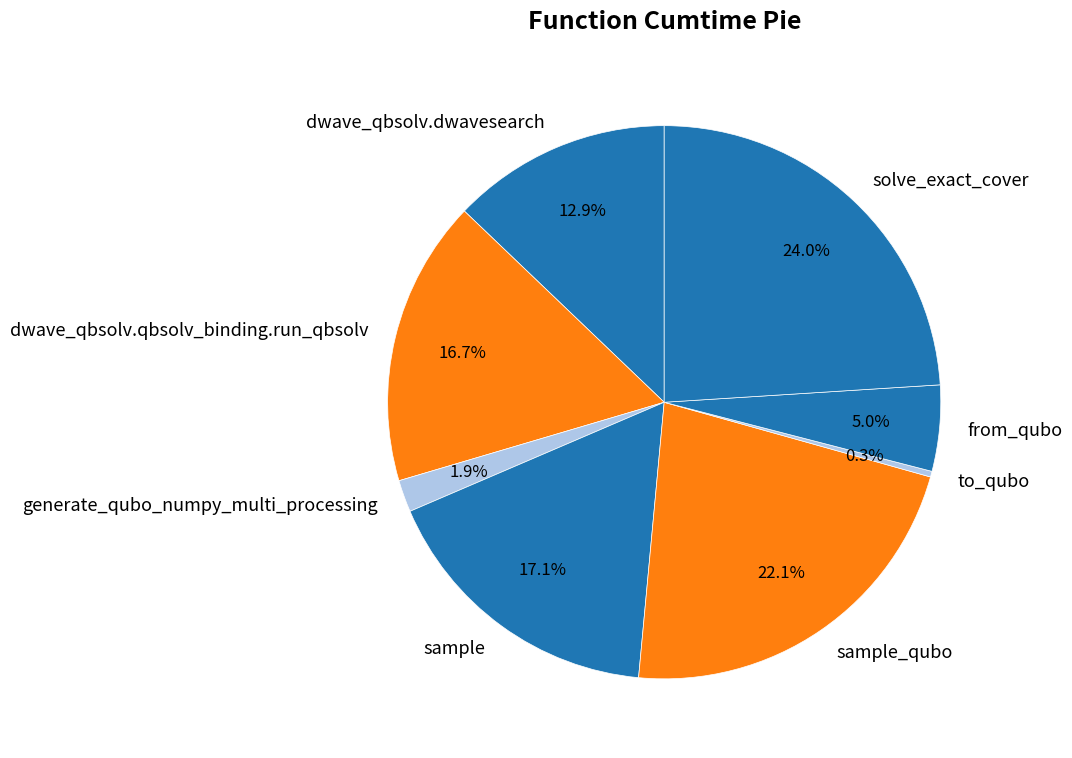

Is it true that generate_qubo_numpy_multi_processing is 2% of the pie?

True